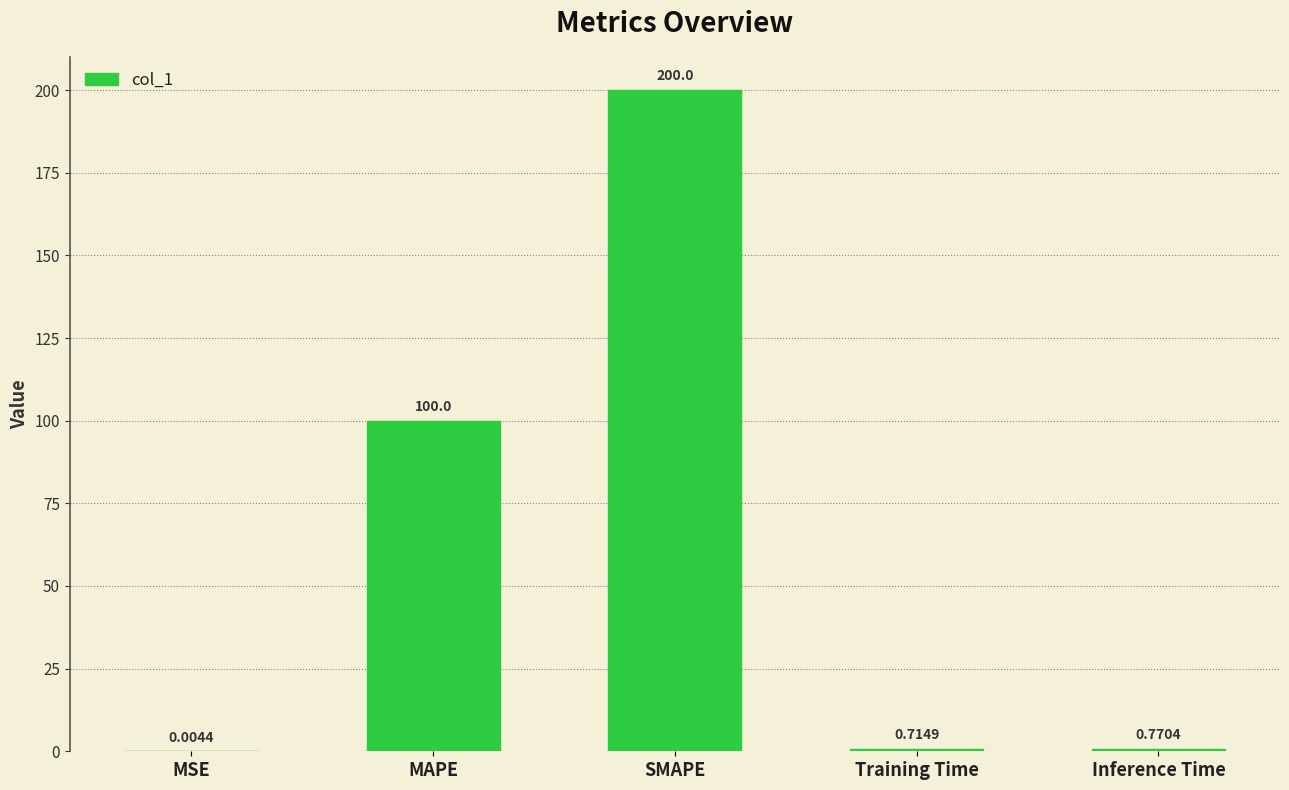

Which has a higher value, Training Time or MSE?

Training Time